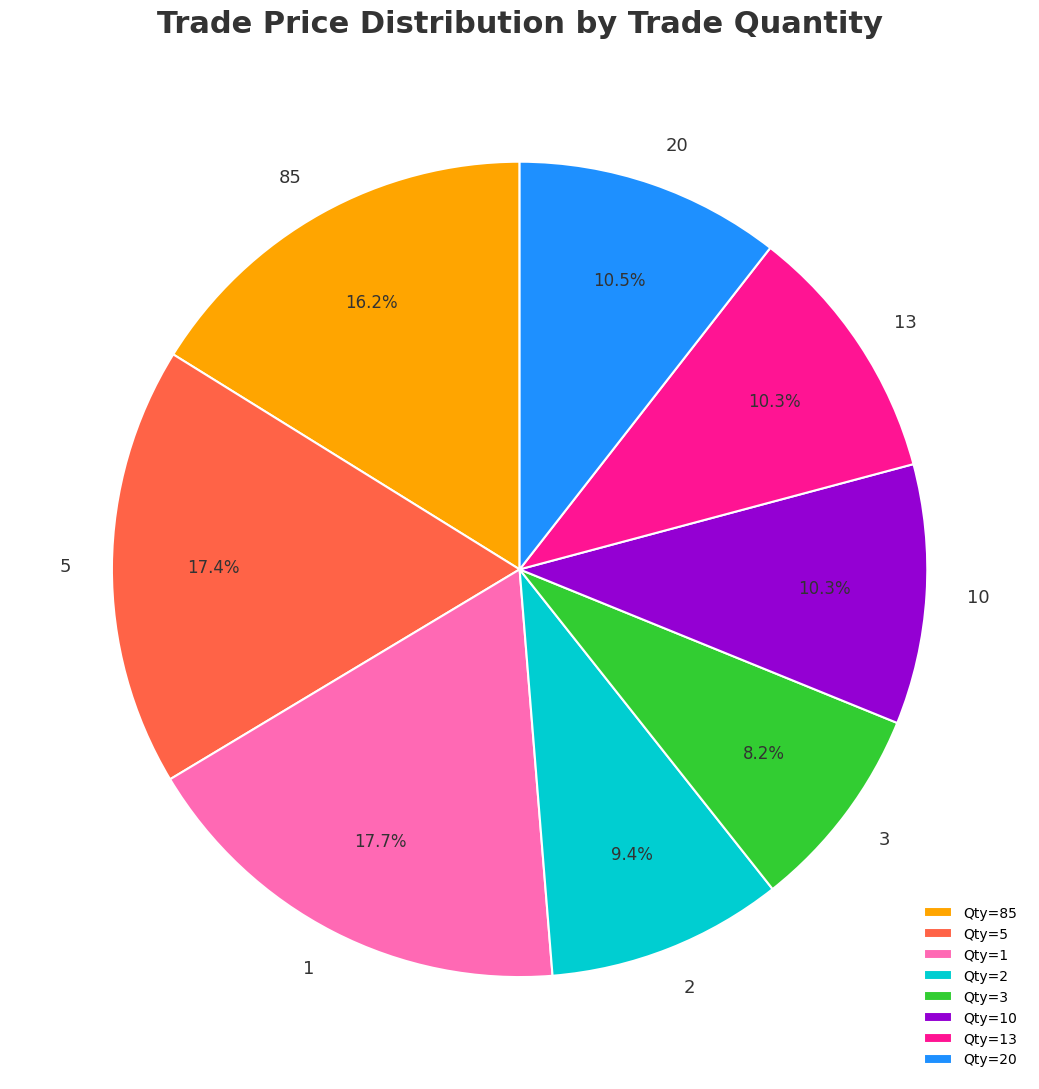

Does any single category account for the majority?

No